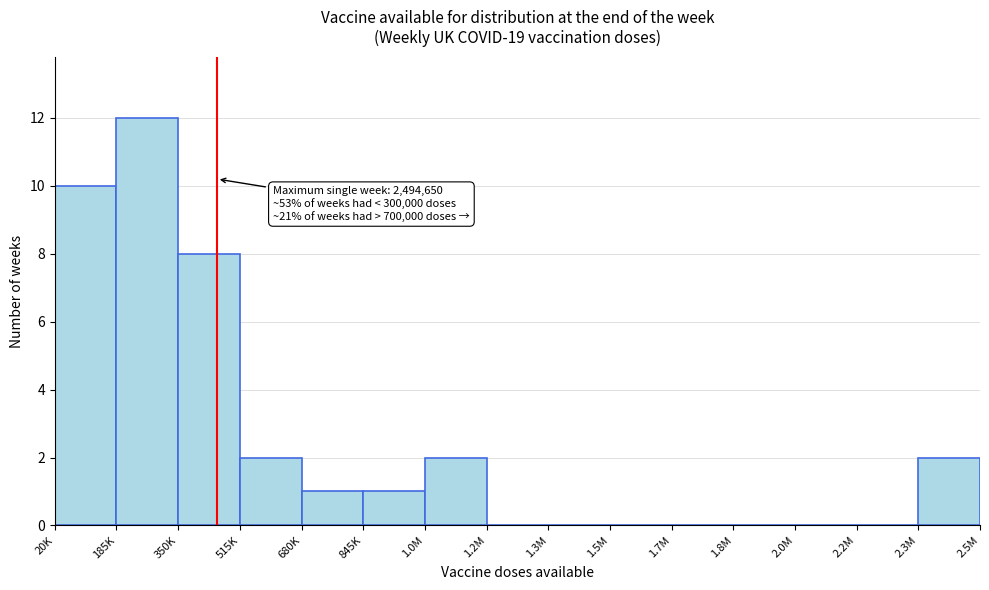

Reading left to right, list all the values displayed in this chart.

20K=10	185K=12	350K=8	515K=2	680K=1	845K=1	1.0M=2	1.2M=0	1.3M=0	1.5M=0	1.7M=0	1.8M=0	2.0M=0	2.2M=0	2.3M=2